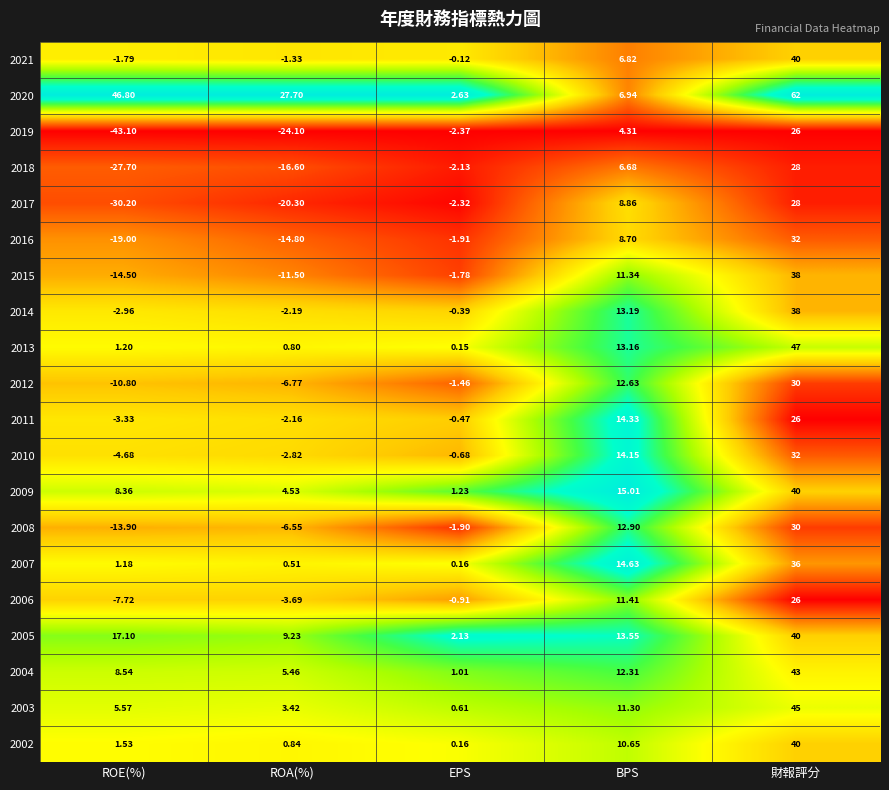

Which category has the highest value in the 2011 series?

財報評分